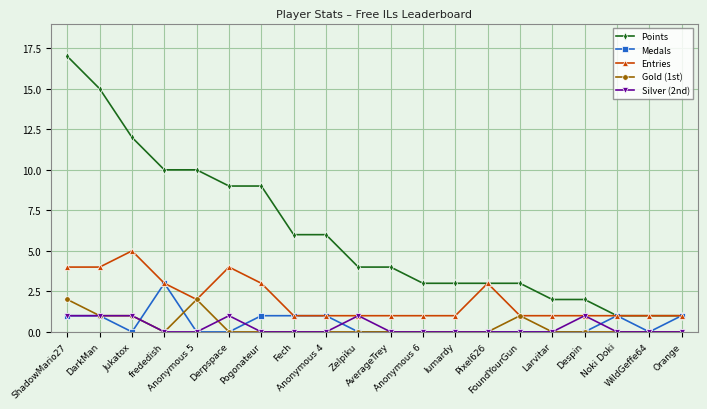

True or false: Points and Gold (1st) cross at least once.

False